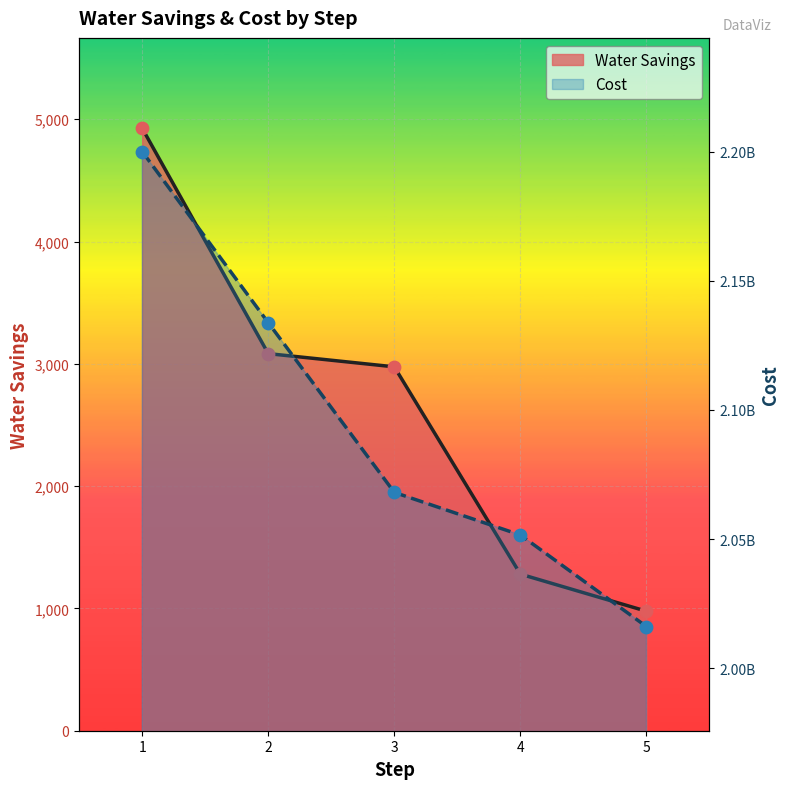

Which series reaches the minimum Y coordinate?

Water Savings